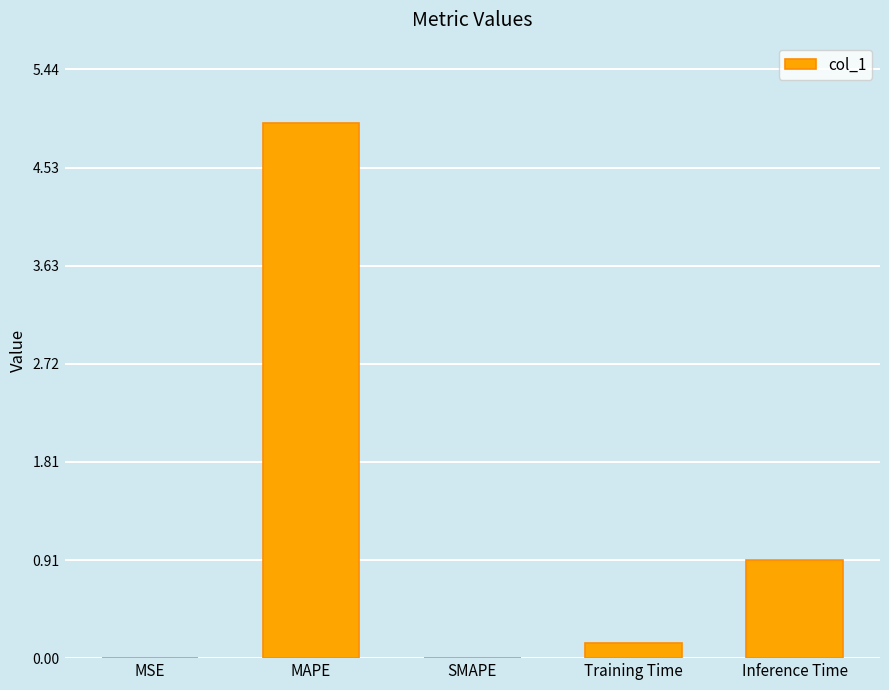

What is the sum of all values?

6.0